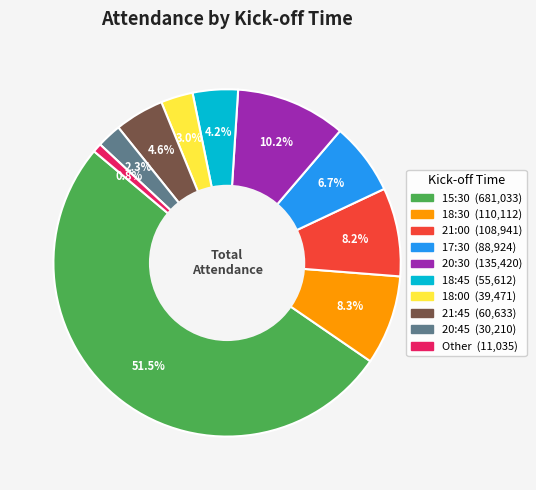

To the nearest percent, what is the average slice percentage?

10%